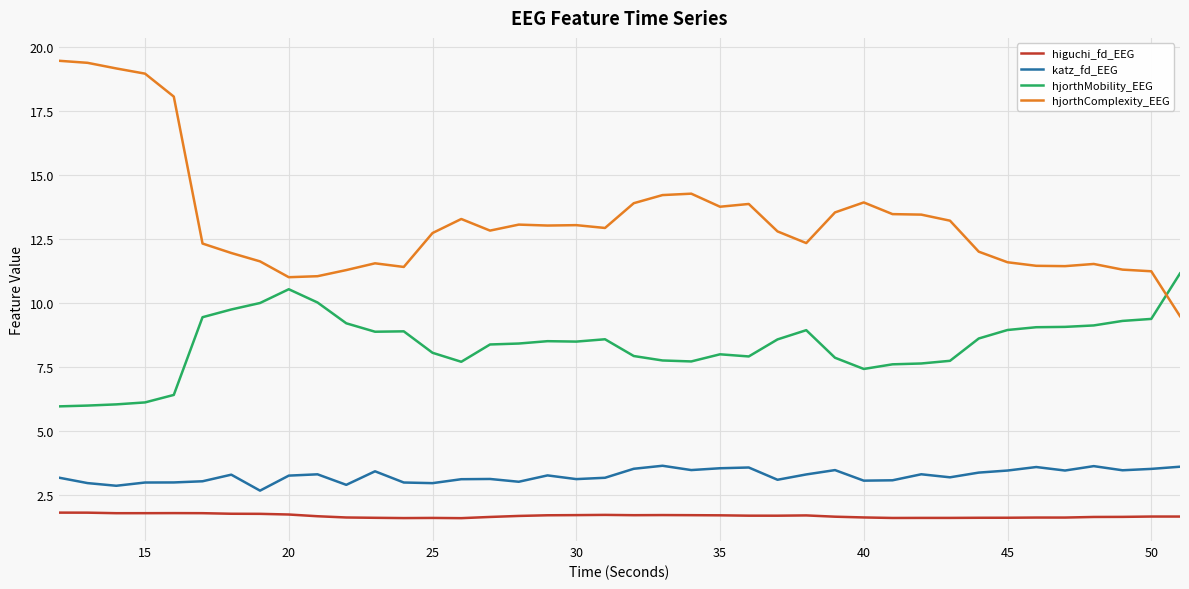

What is the difference between the maximum and minimum values in the hjorthComplexity_EEG series?

10.0